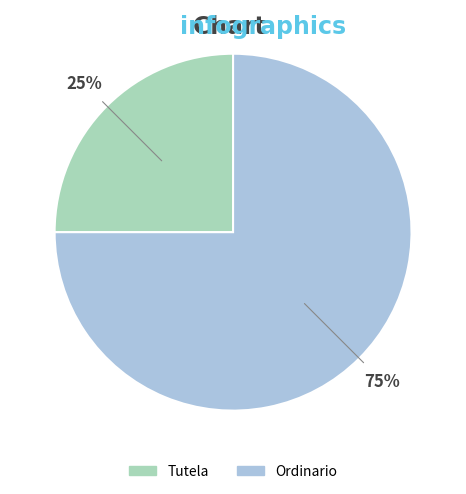

To the nearest percent, what percentage of the pie is Ordinario?

75%